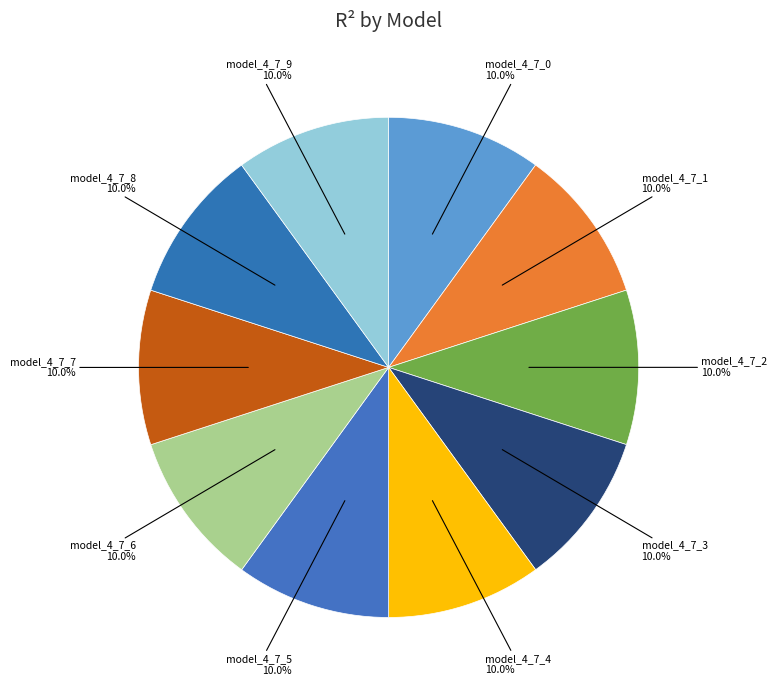

How many segments does this pie chart have?

10